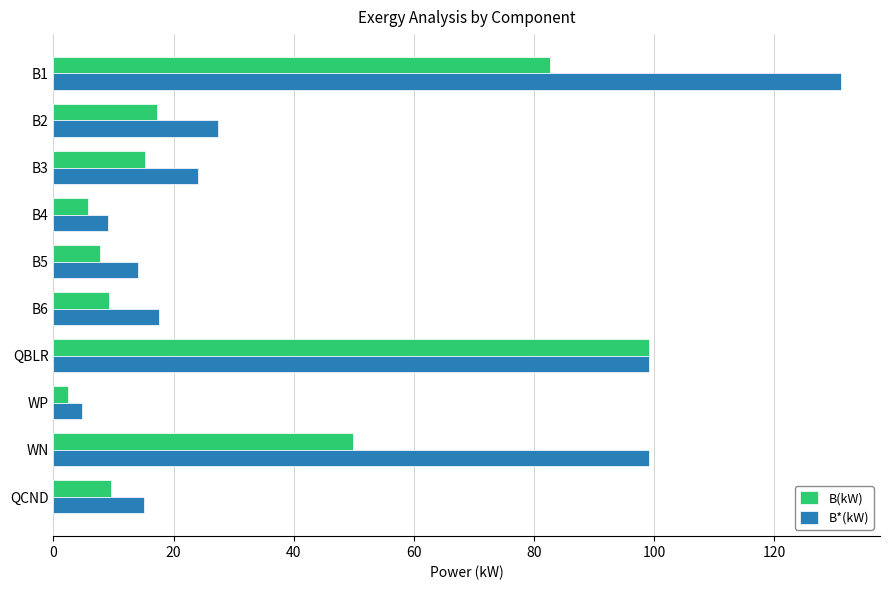

What is the sum of the B(kW) values at B6 and QCND?

18.8